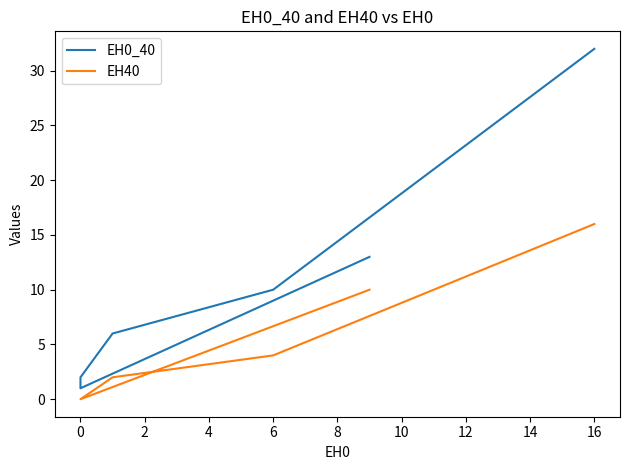

Reading left to right, what are all the values shown in this chart?

EH0_40: 13	1	2	6	10	32
EH40: 10	0	0	2	4	16